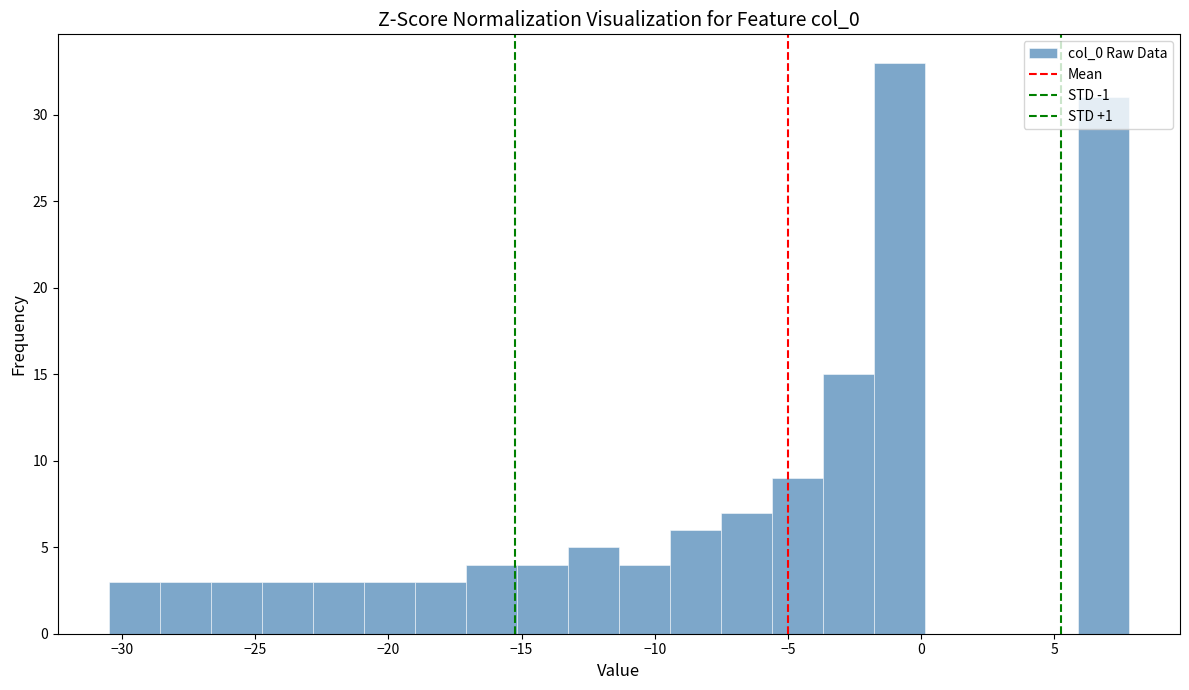

Read against the x-axis, roughly where is the centre of the tallest bar?

-1.0